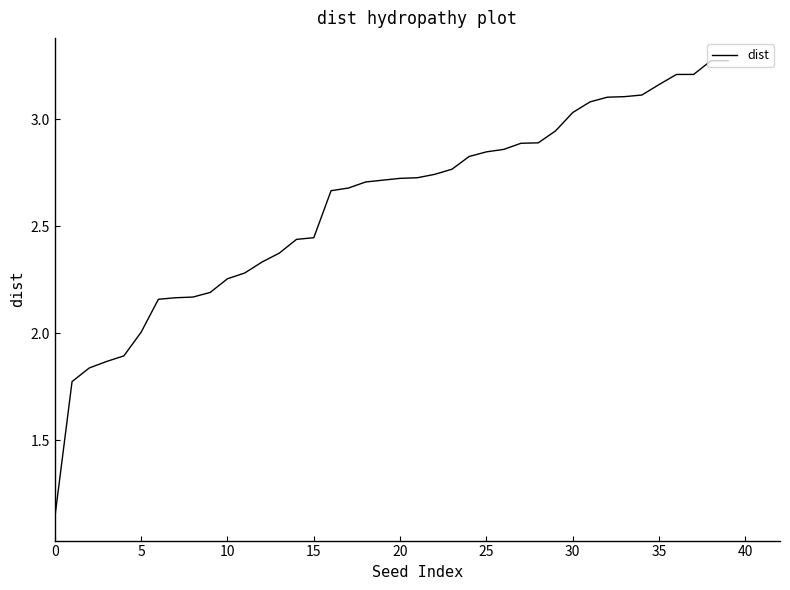

What is the difference between the maximum and minimum values?

2.1